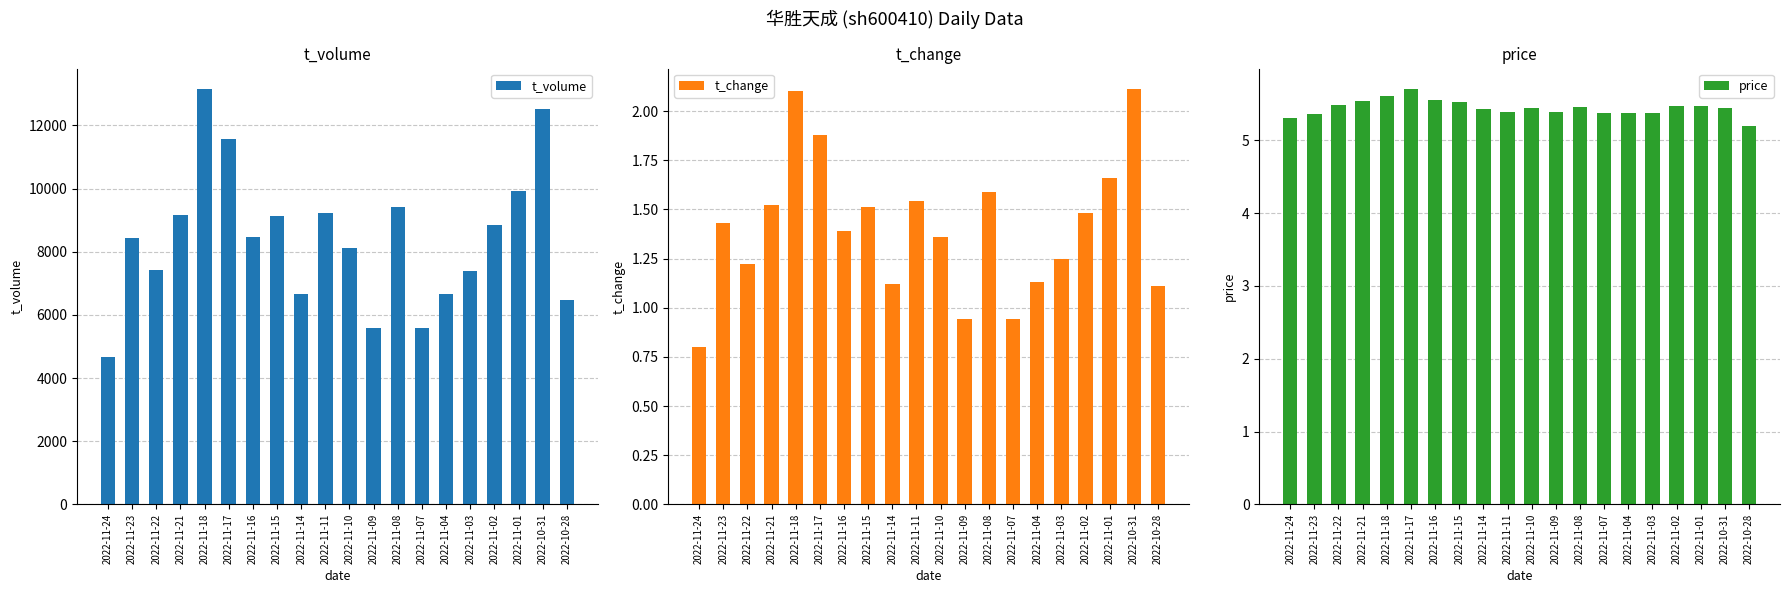

Reading left to right, extract all data points from this chart.

t_volume: 2022-11-24=4658.0	2022-11-23=8422.0	2022-11-22=7418.0	2022-11-21=9170.0	2022-11-18=13140.0	2022-11-17=11578.0	2022-11-16=8474.0	2022-11-15=9129.0	2022-11-14=6653.0	2022-11-11=9241.0	2022-11-10=8117.0	2022-11-09=5573.0	2022-11-08=9430.0	2022-11-07=5586.0	2022-11-04=6665.0	2022-11-03=7386.0	2022-11-02=8856.0	2022-11-01=9913.0	2022-10-31=12505.0	2022-10-28=6478.0
t_change: 2022-11-24=0.8	2022-11-23=1.4	2022-11-22=1.2	2022-11-21=1.5	2022-11-18=2.1	2022-11-17=1.9	2022-11-16=1.4	2022-11-15=1.5	2022-11-14=1.1	2022-11-11=1.5	2022-11-10=1.4	2022-11-09=0.9	2022-11-08=1.6	2022-11-07=0.9	2022-11-04=1.1	2022-11-03=1.2	2022-11-02=1.5	2022-11-01=1.7	2022-10-31=2.1	2022-10-28=1.1
price: 2022-11-24=5.3	2022-11-23=5.4	2022-11-22=5.5	2022-11-21=5.5	2022-11-18=5.6	2022-11-17=5.7	2022-11-16=5.6	2022-11-15=5.5	2022-11-14=5.4	2022-11-11=5.4	2022-11-10=5.5	2022-11-09=5.4	2022-11-08=5.5	2022-11-07=5.4	2022-11-04=5.4	2022-11-03=5.4	2022-11-02=5.5	2022-11-01=5.5	2022-10-31=5.4	2022-10-28=5.2